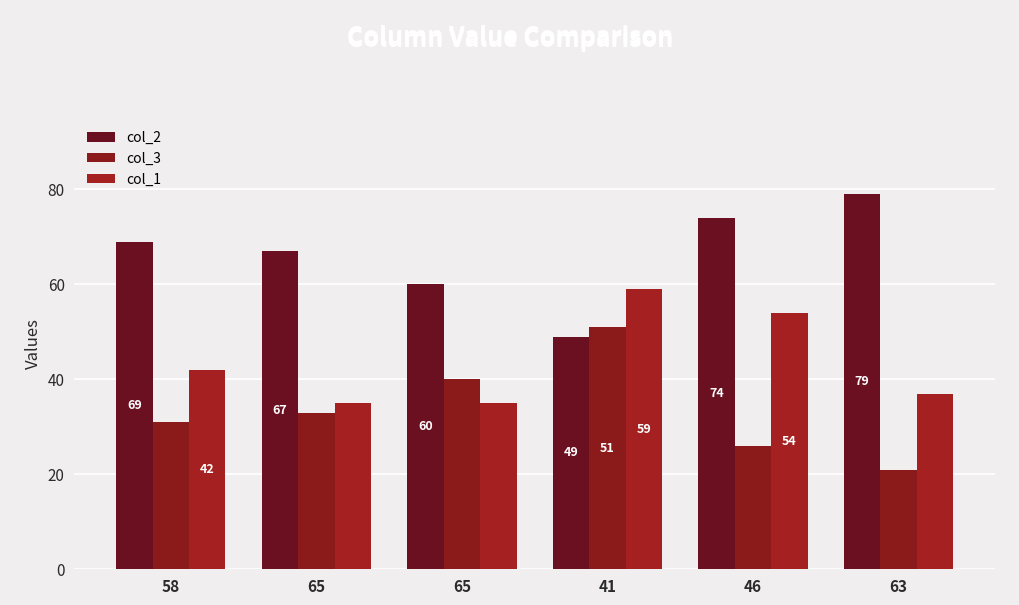

What are all the series names shown in the legend?

col_2, col_3, col_1